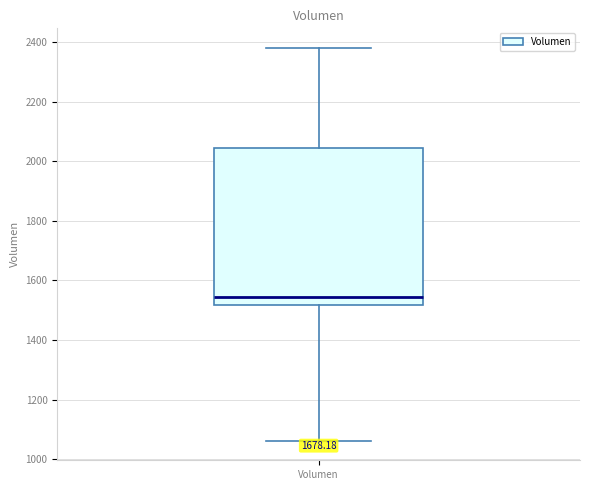

Transcribe this box plot: give where the median line is, the range the box spans, and where the two whiskers end, as read against the y-axis. The values are not printed on the chart, so give them approximately, as read against the axis.

median 1540, box 1520 to 2040, whiskers 1060 to 2380